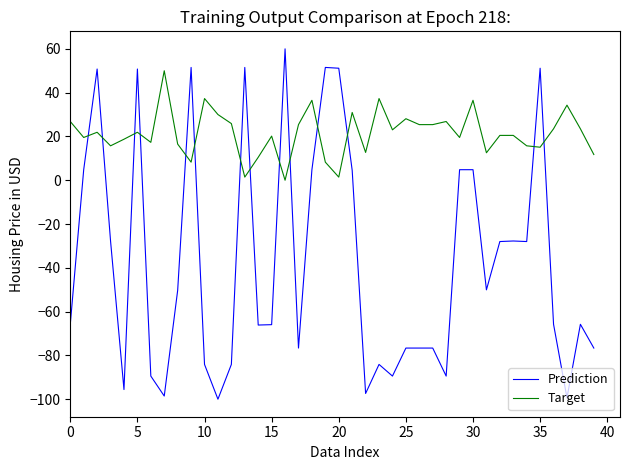

Which series has the largest range (max minus min)?

Prediction